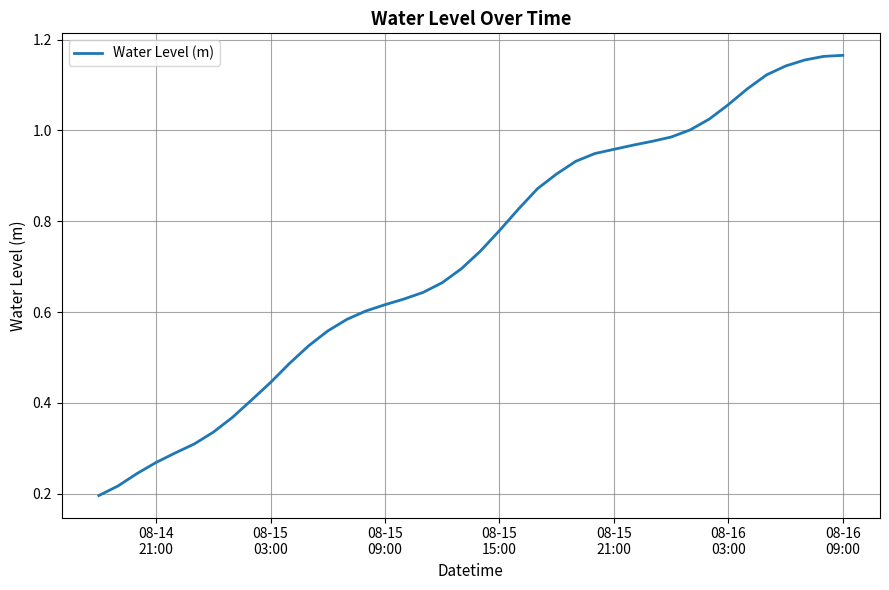

What is the difference between the maximum and minimum values?

1.0